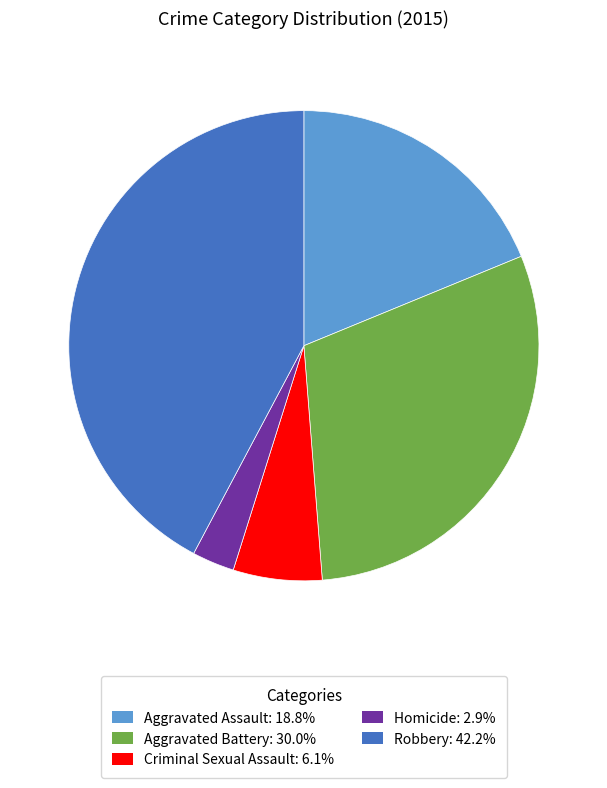

Which has a higher value, Criminal Sexual Assault or Robbery?

Robbery